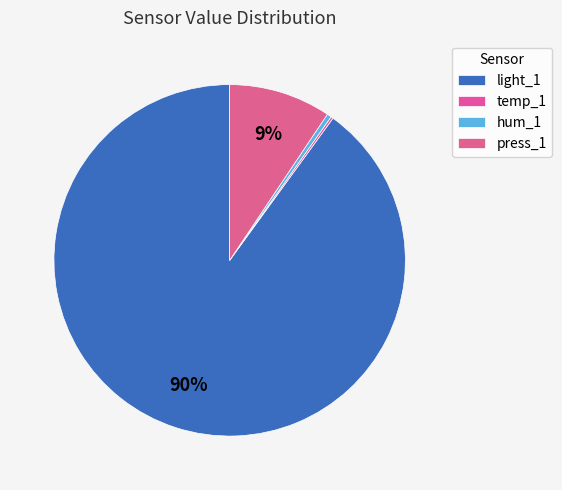

Which slice is the smallest?

temp_1